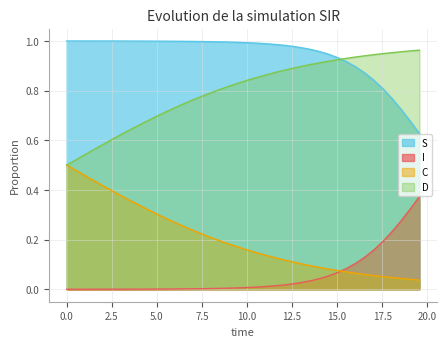

Reading left to right, what are all the values shown in this chart?

S: 1.0	1.0	1.0	1.0	1.0	1.0	1.0	1.0	1.0	1.0	1.0	1.0	1.0	1.0	1.0	1.0	1.0	1.0	1.0	1.0	1.0	1.0	1.0	1.0	1.0	1.0	1.0	1.0	1.0	0.9	0.9	0.9	0.9	0.9	0.8	0.8	0.8	0.7	0.7	0.6
I: 0.0	0.0	0.0	0.0	0.0	0.0	0.0	0.0	0.0	0.0	0.0	0.0	0.0	0.0	0.0	0.0	0.0	0.0	0.0	0.0	0.0	0.0	0.0	0.0	0.0	0.0	0.0	0.0	0.0	0.1	0.1	0.1	0.1	0.1	0.2	0.2	0.2	0.3	0.3	0.4
C: 0.5	0.5	0.5	0.4	0.4	0.4	0.4	0.4	0.3	0.3	0.3	0.3	0.3	0.3	0.2	0.2	0.2	0.2	0.2	0.2	0.2	0.1	0.1	0.1	0.1	0.1	0.1	0.1	0.1	0.1	0.1	0.1	0.1	0.1	0.1	0.1	0.0	0.0	0.0	0.0
D: 0.5	0.5	0.5	0.6	0.6	0.6	0.6	0.6	0.7	0.7	0.7	0.7	0.7	0.7	0.8	0.8	0.8	0.8	0.8	0.8	0.8	0.9	0.9	0.9	0.9	0.9	0.9	0.9	0.9	0.9	0.9	0.9	0.9	0.9	0.9	0.9	1.0	1.0	1.0	1.0